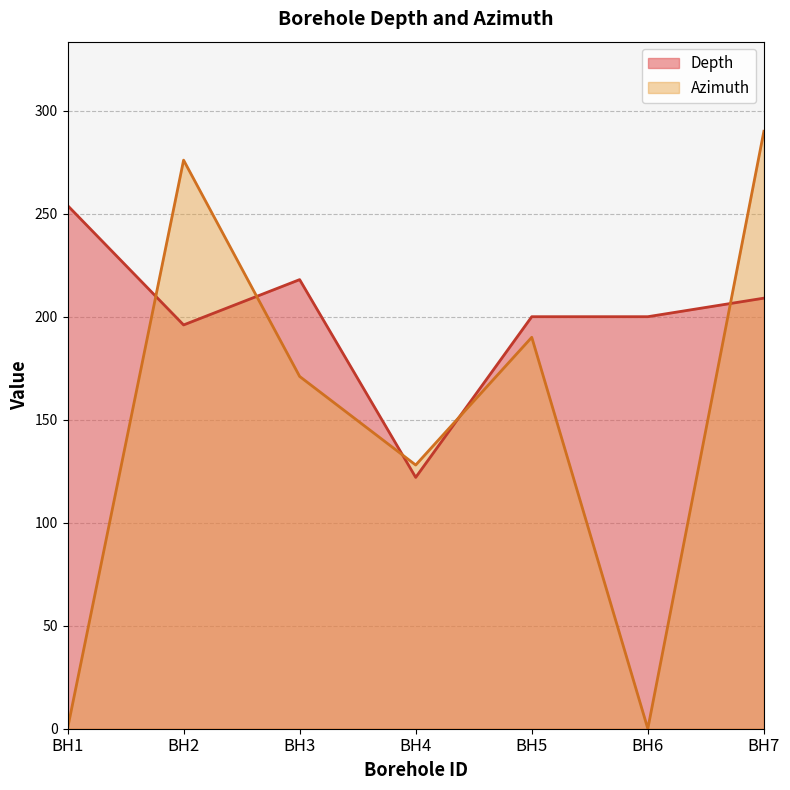

At which label does Azimuth reach its peak?

BH7